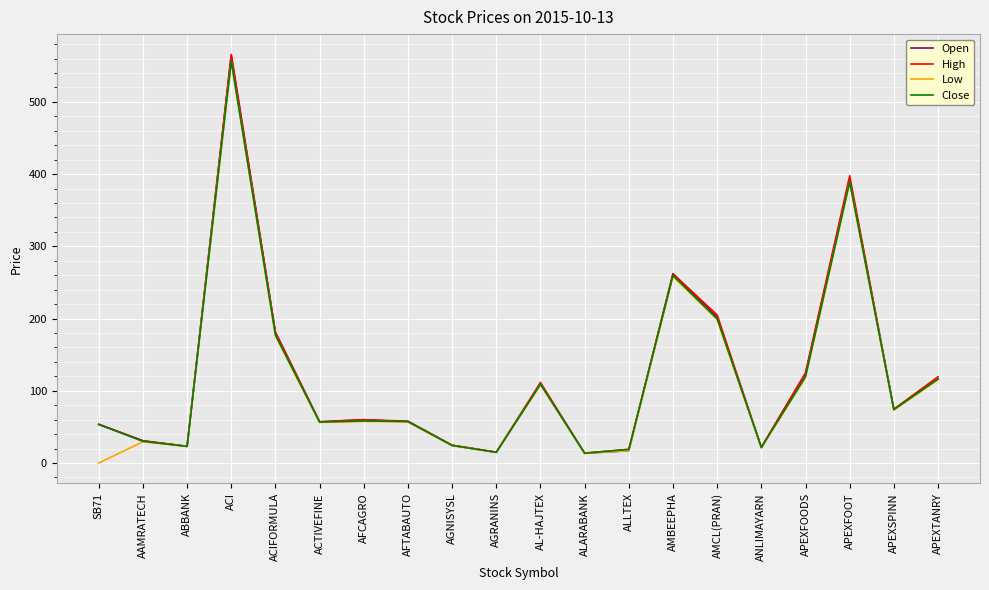

At which label does Low reach its peak?

ACI